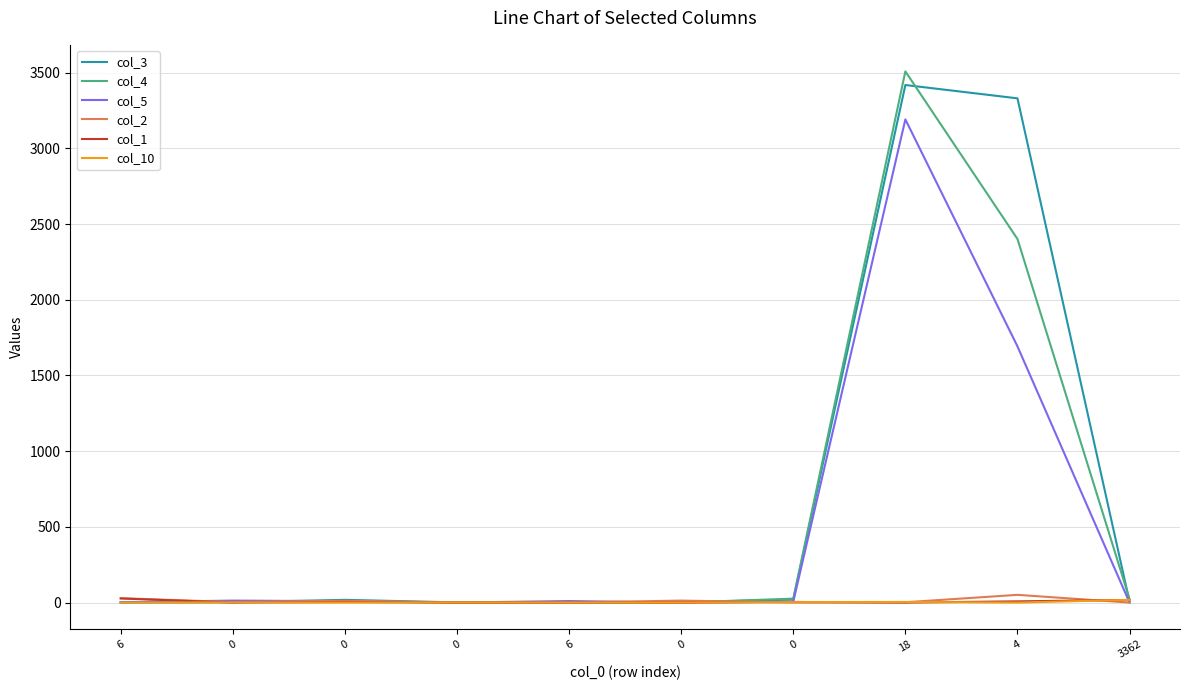

Where is col_3 nearest to the value 1709?

4